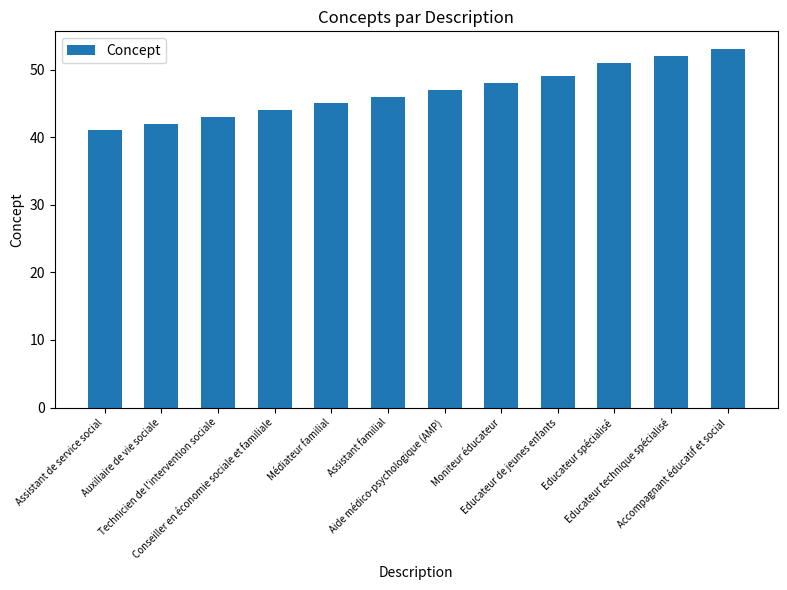

What is the difference between the maximum and minimum values?

12